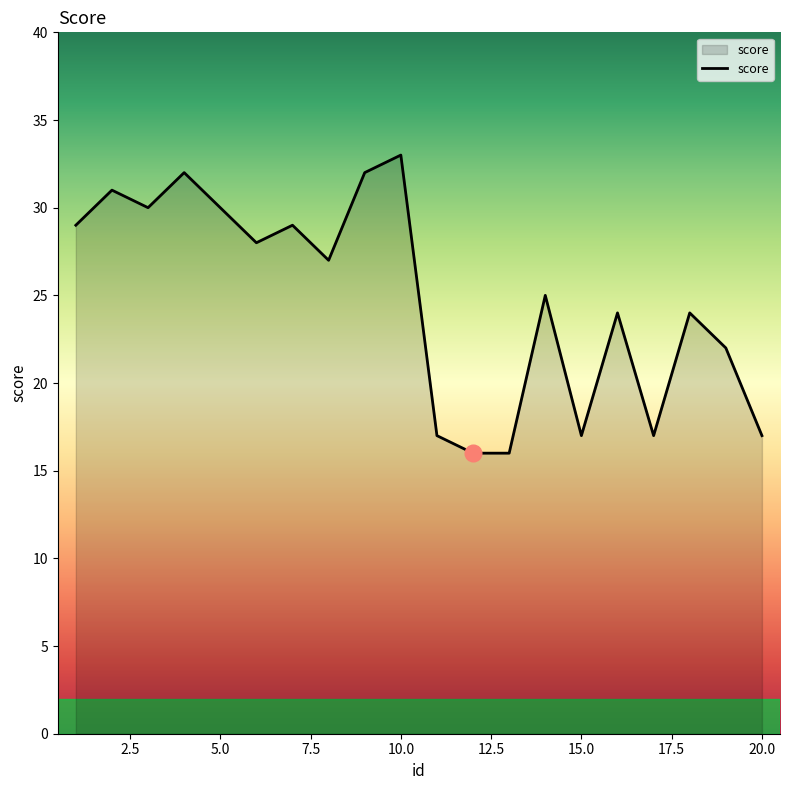

What is the greatest value displayed?

33